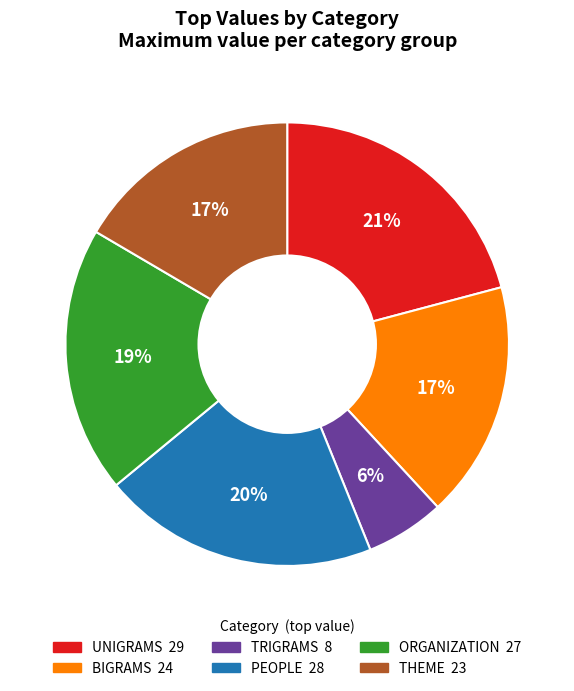

What percentage is the THEME slice, to the nearest percent?

17%